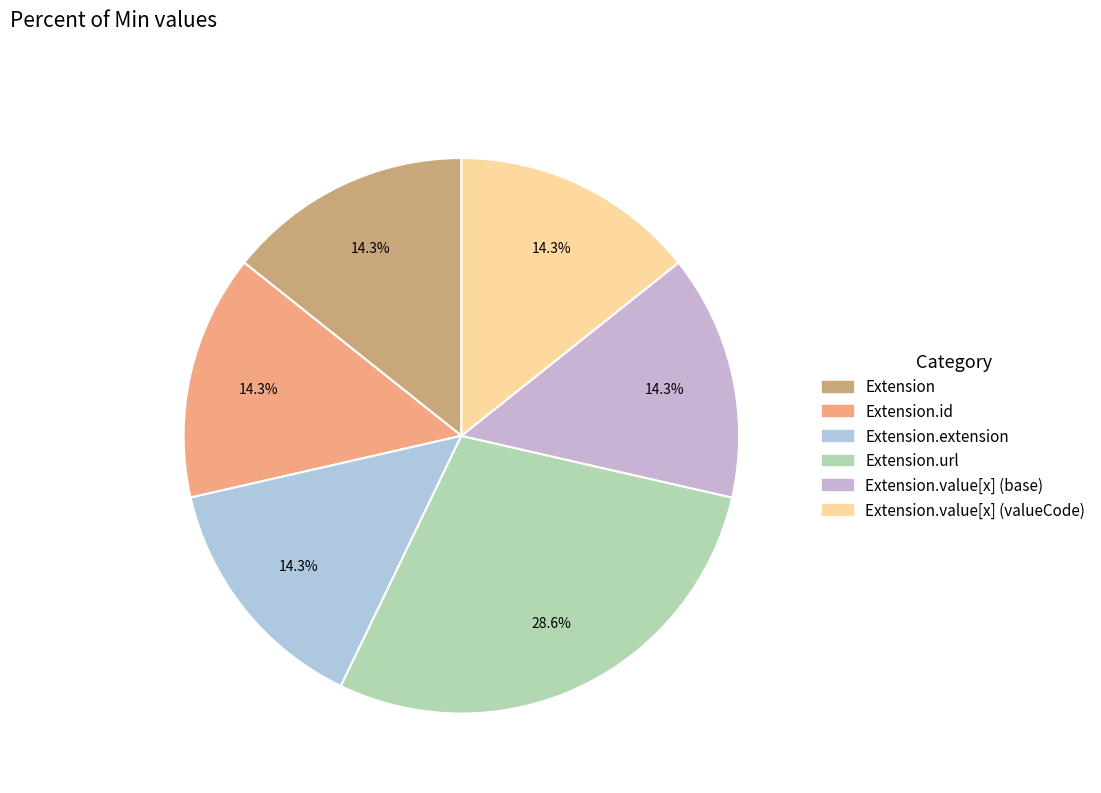

Rank the categories by value from highest to lowest.

Extension.url, Extension, Extension.id, Extension.extension, Extension.value[x] (base), Extension.value[x] (valueCode)